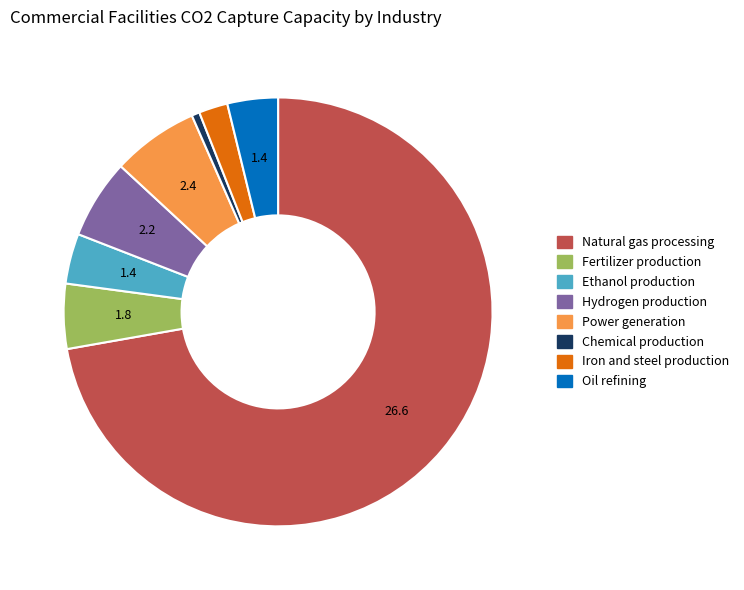

Is the sum of Hydrogen production and Oil refining greater than half?

No